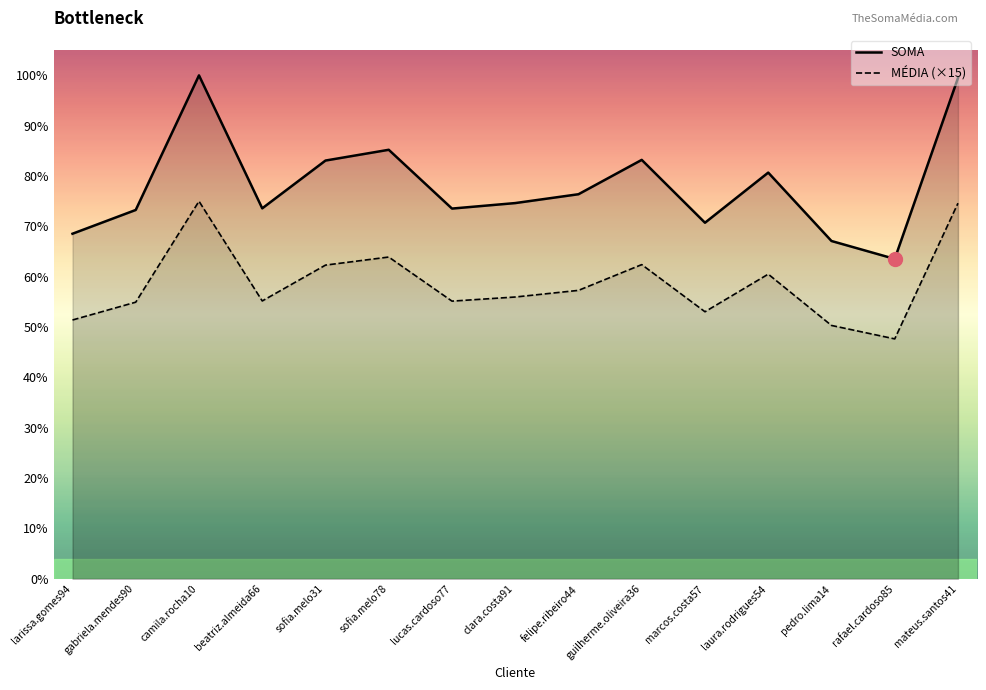

True or false: MÉDIA (×15) has more than 2 interior local peaks.

True